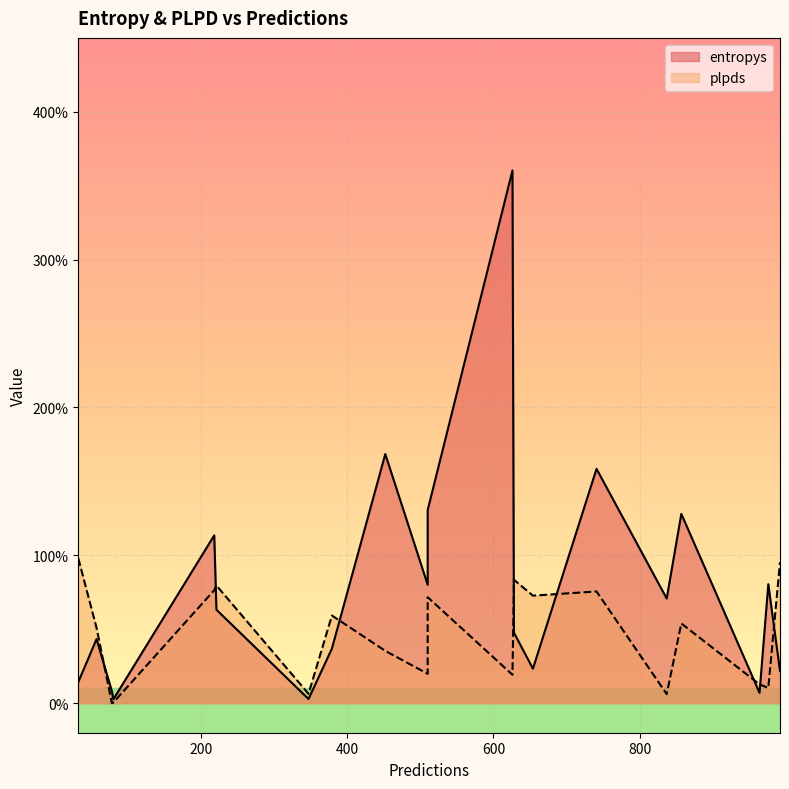

What is the total value across all series at 57?

0.9